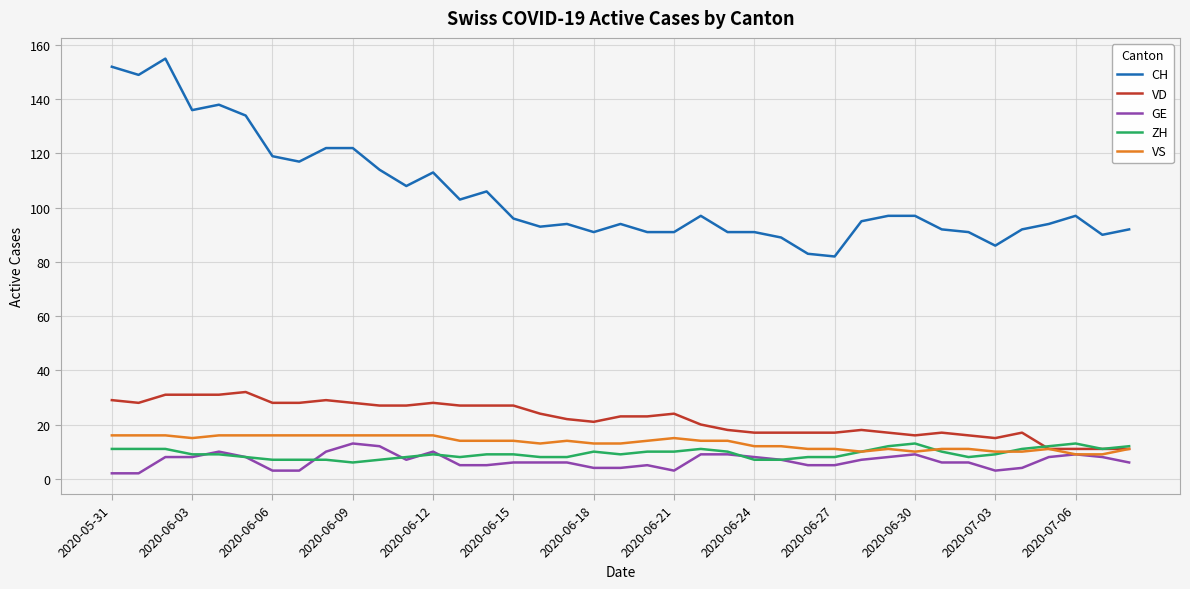

Which series has the largest total across all categories?

CH